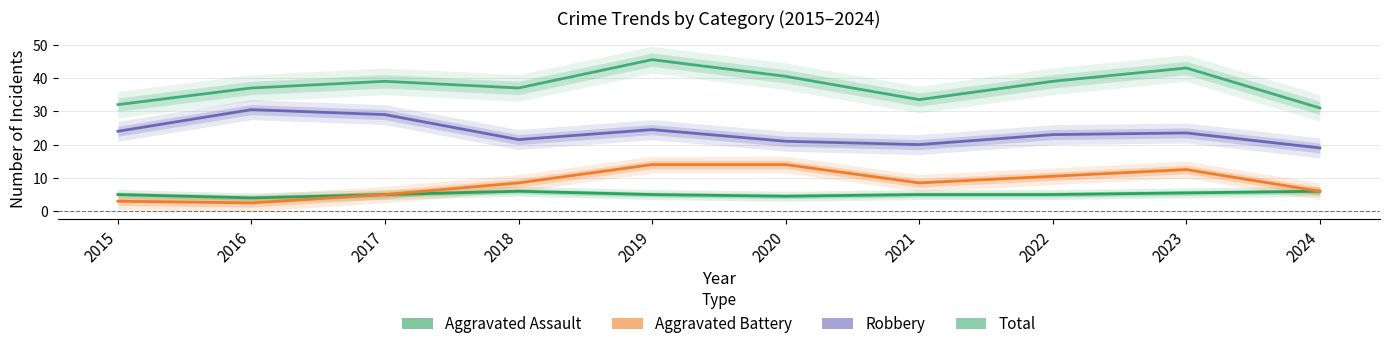

Is this an area chart (filled region under the line)?

No